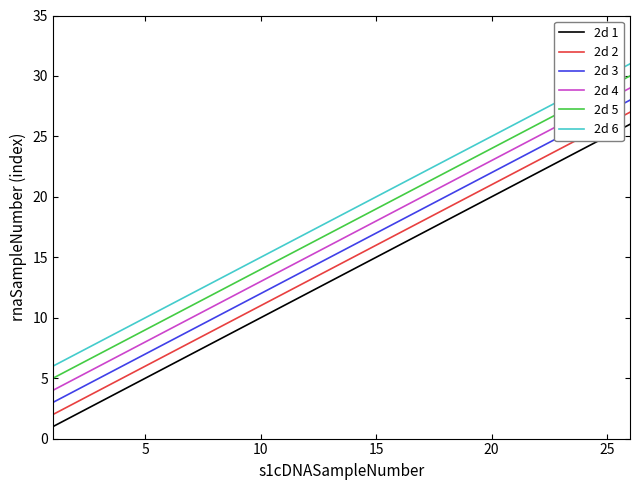

What is the difference between the maximum and second lowest values in the 2d 6 series?

24